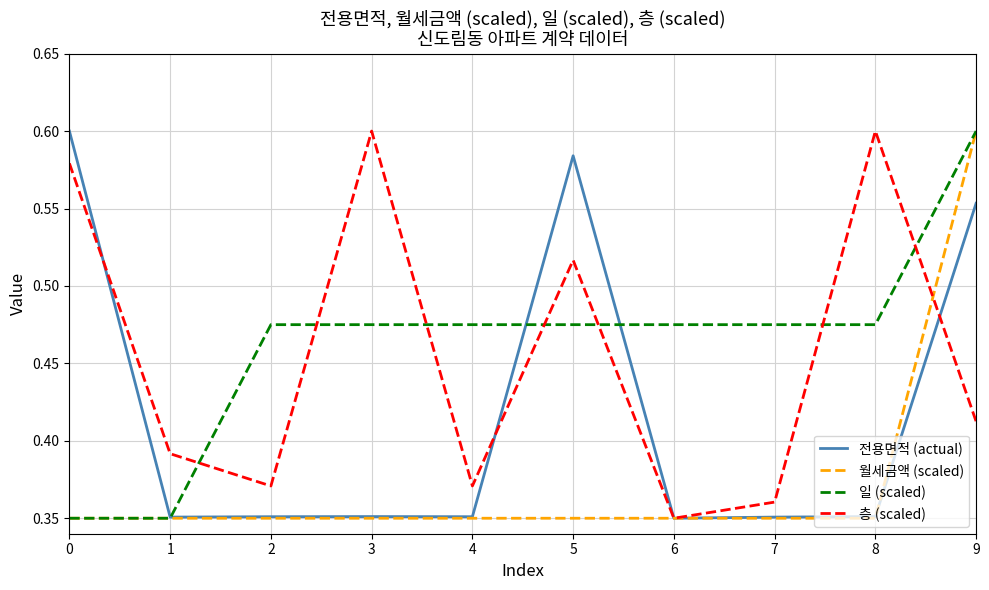

The value of 월세금액 (scaled) at 9 is 1.0. True or false?

False